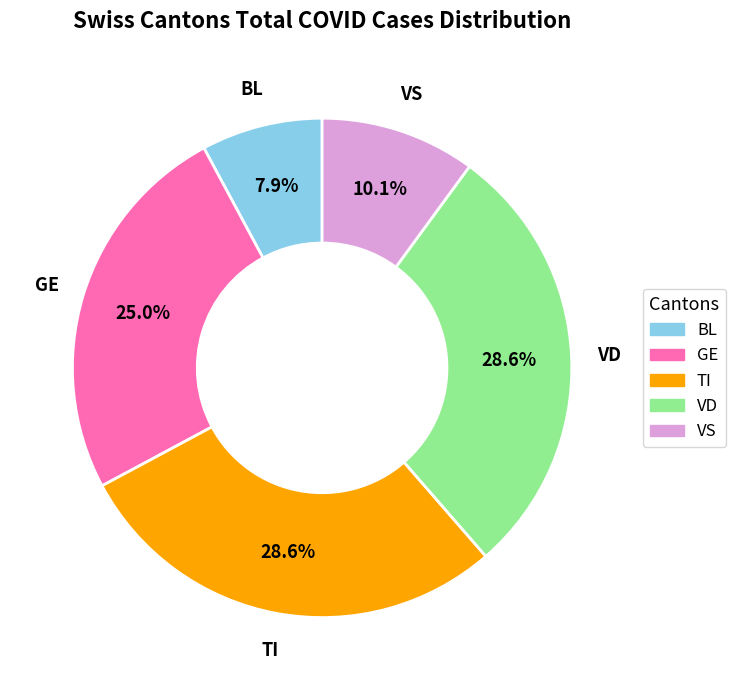

Is VS the majority of the pie?

No